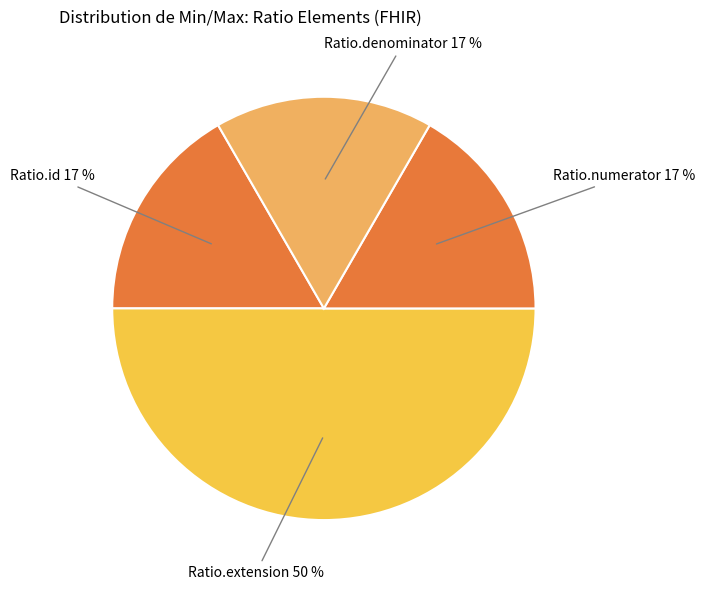

Between Ratio.extension and Ratio.id, which is larger?

Ratio.extension